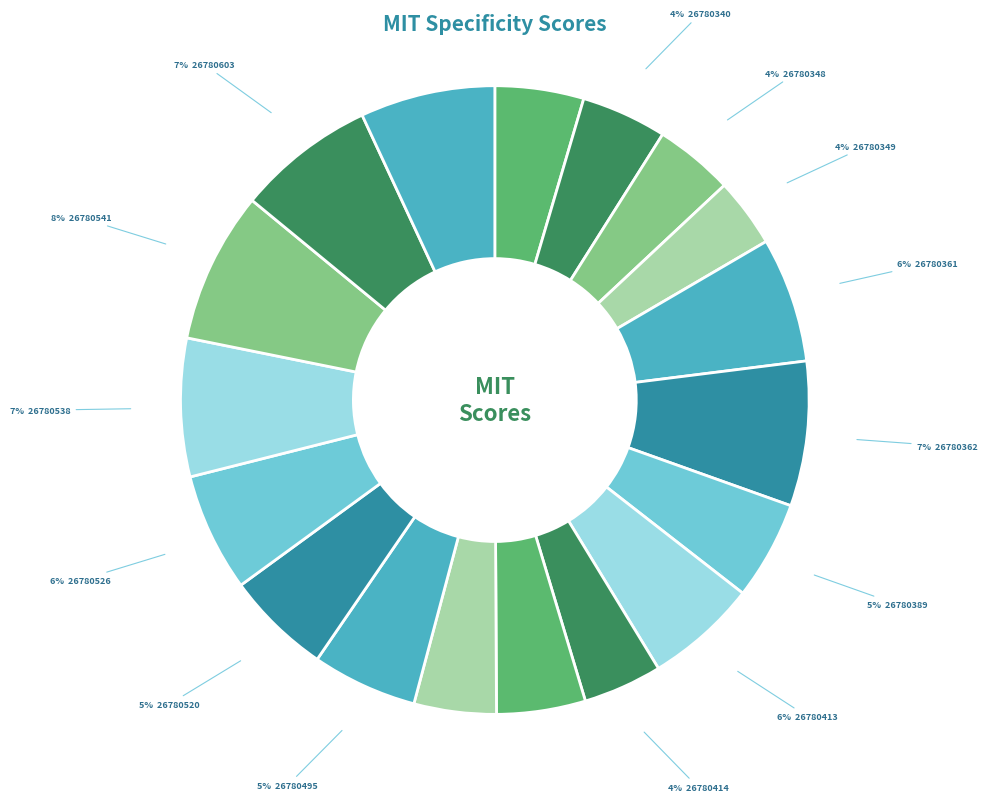

Count the number of slices in the pie.

18